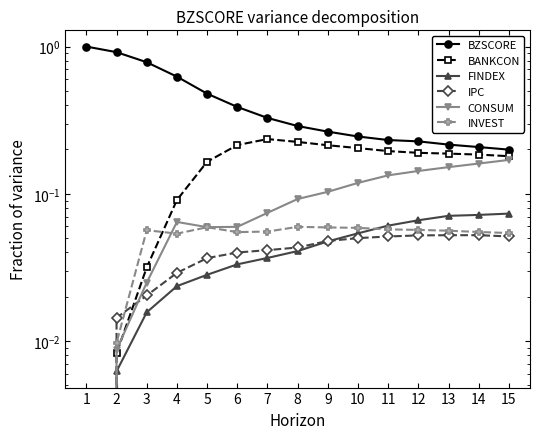

How many series are shown in this chart?

6